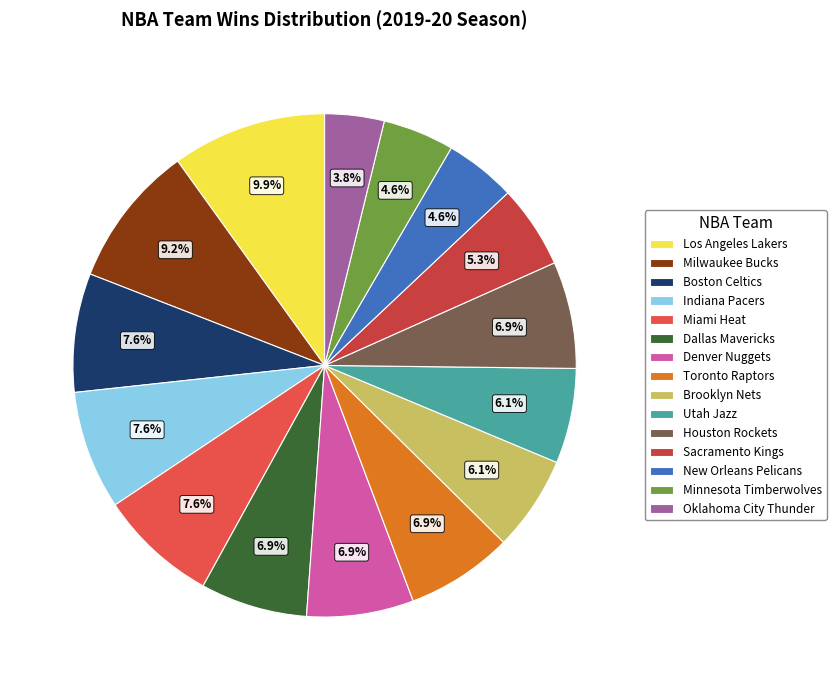

What is the change in value from Indiana Pacers to Brooklyn Nets?

-2